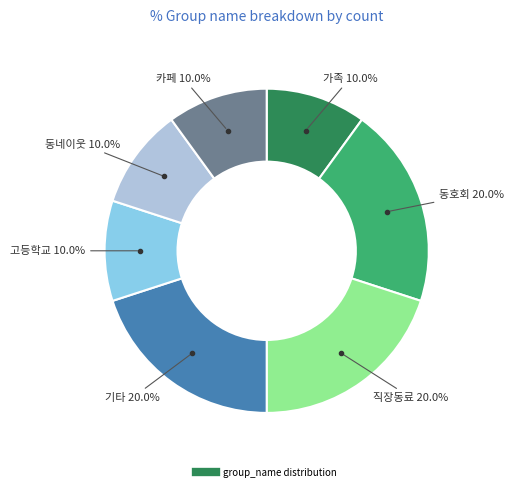

Count the number of slices in the pie.

7